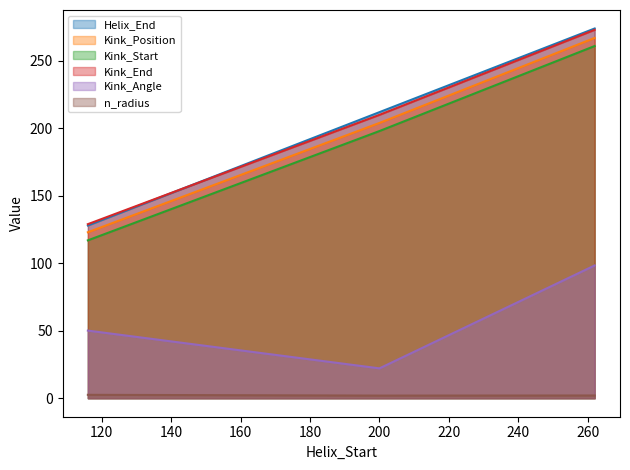

What is the difference between the maximum and minimum values in the Kink_Start series?

144.0